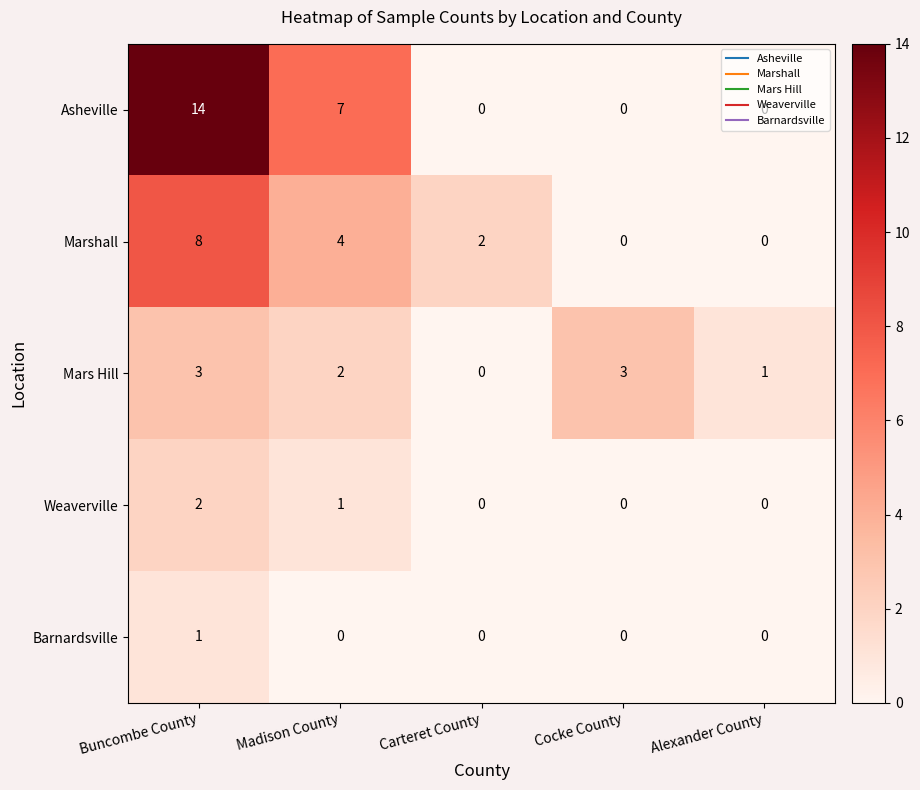

How many values in the Weaverville series exceed 0?

2